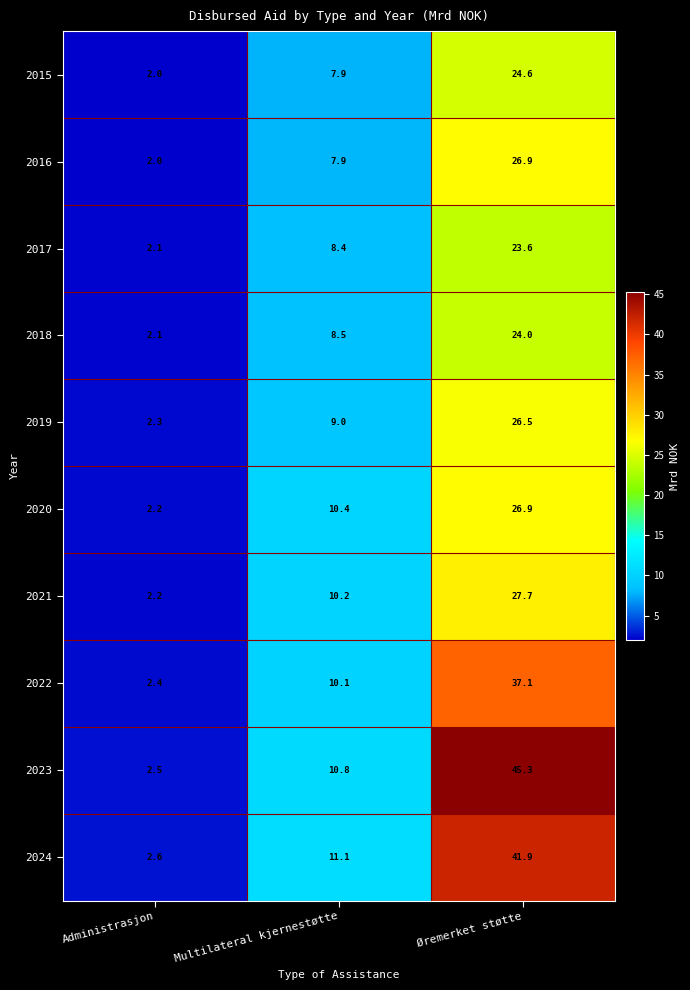

What is the difference between the second highest and minimum values in the 2015 series?

5.9